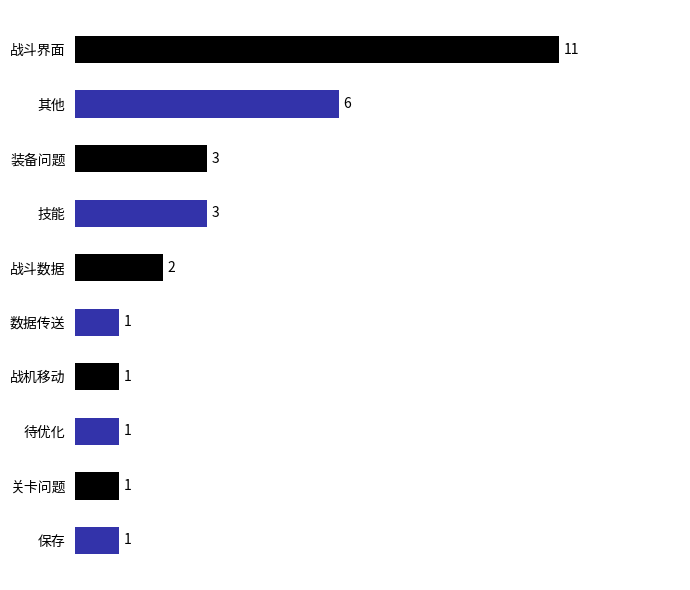

Is it true that the value at 战斗界面 is 18?

False